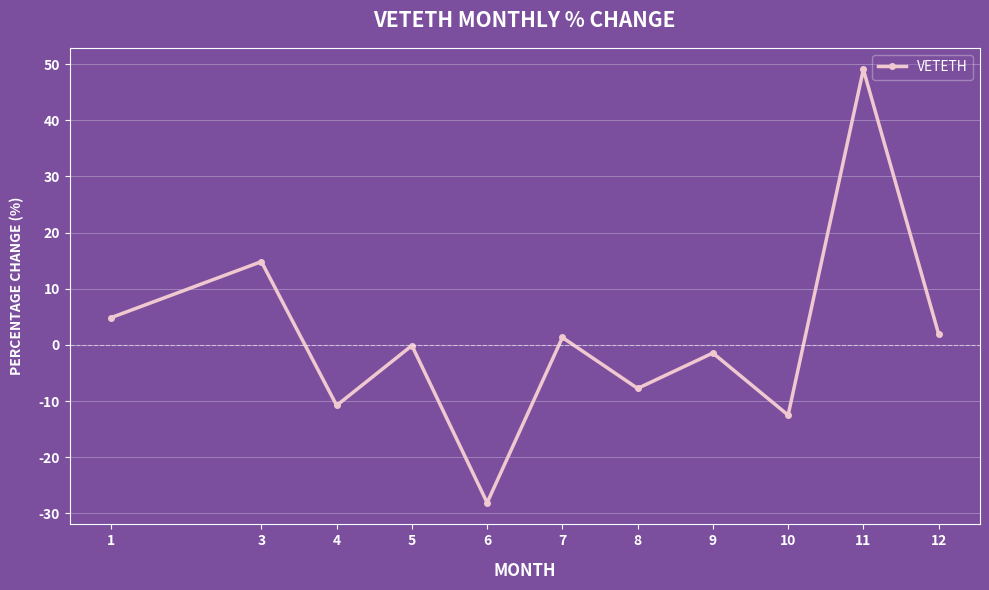

How many categories are shown in the chart?

11